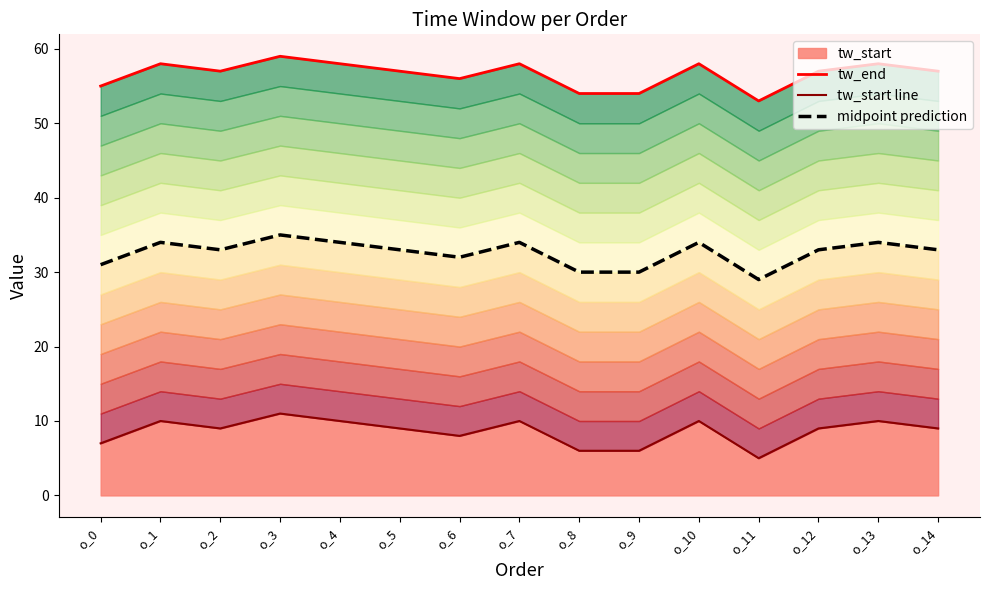

At which category is the sum across all series the highest?

o_3